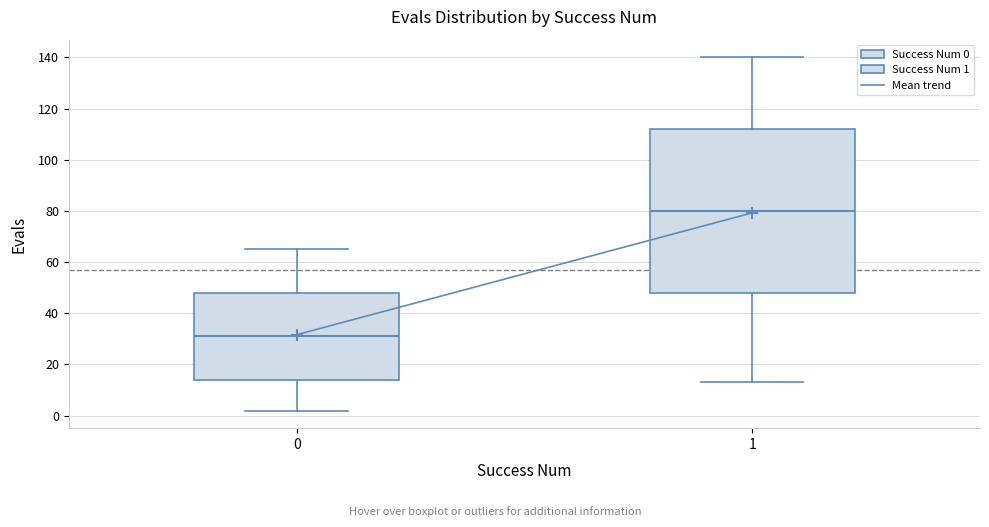

Reading left to right, transcribe this box plot: for each box, give where its median line is, the range the box spans, and where its two whiskers end, as read against the y-axis. The values are not printed on the chart, so give them approximately, as read against the axis.

0: median 32, box 14 to 48, whiskers 2 to 66
1: median 80, box 48 to 112, whiskers 14 to 140